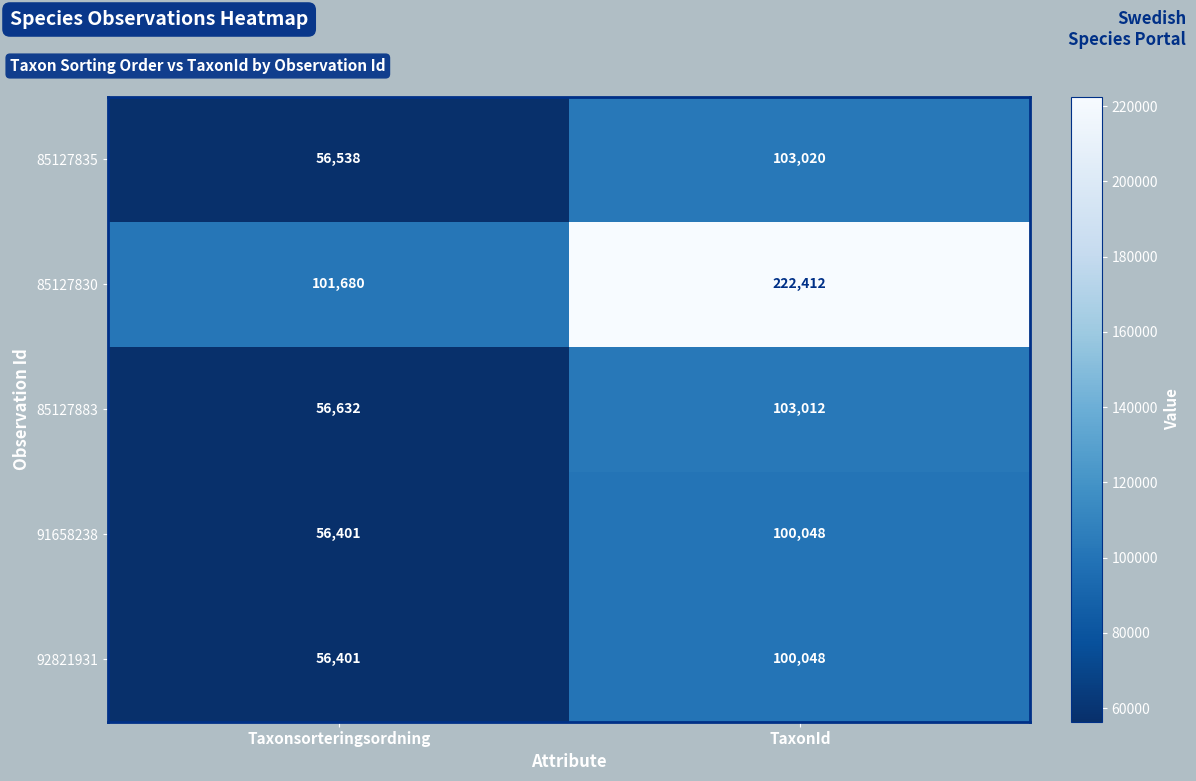

What is the total value across all series at TaxonId?

628540